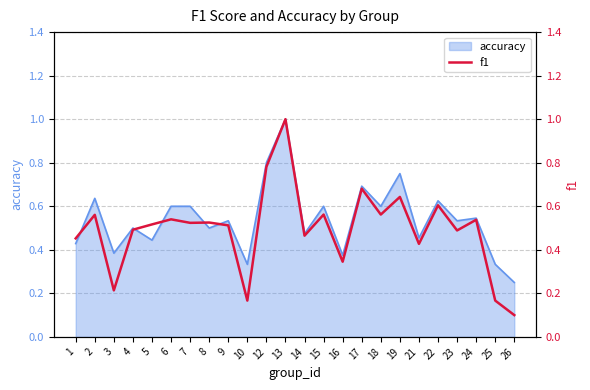

Is it true that the value at 7 is 0.2?

False